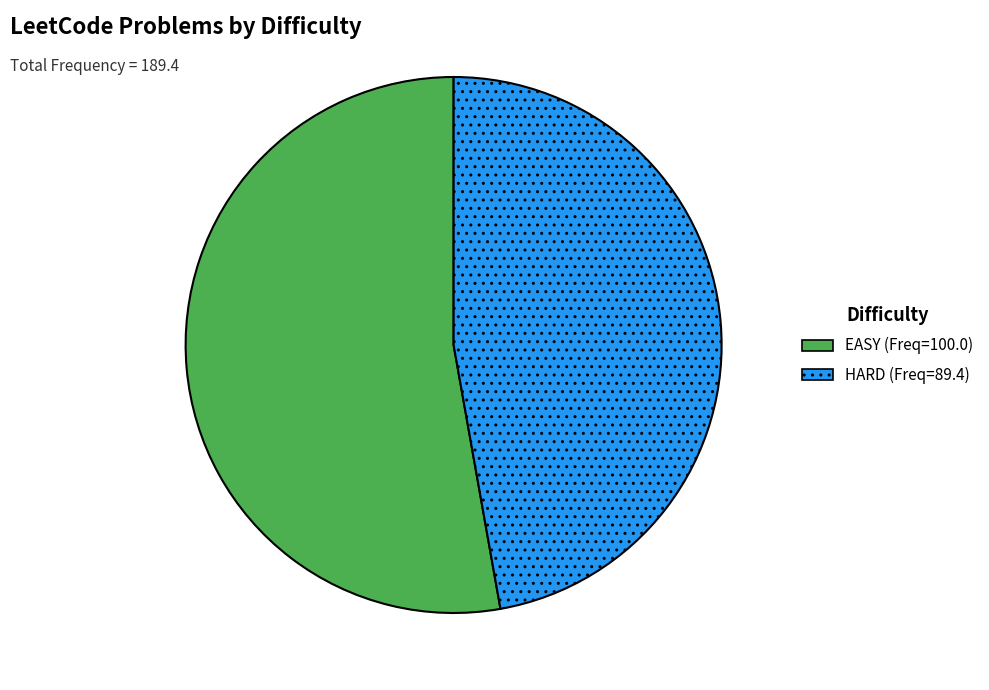

The EASY slice represents 59% of the pie. True or false?

False